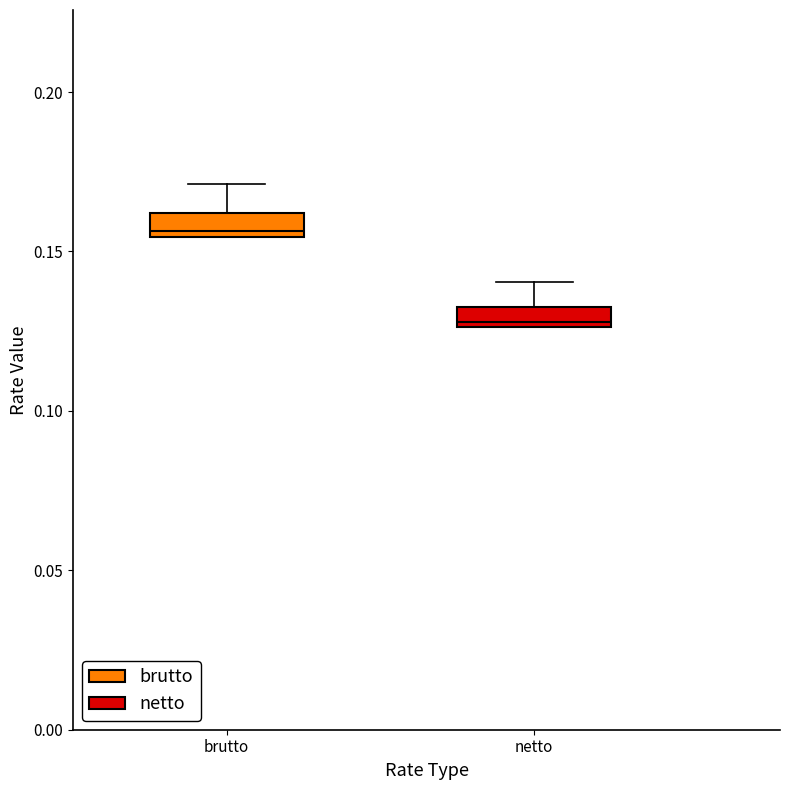

Where does the upper whisker of the box for brutto end on the y-axis? The values are not printed on the chart, so give them approximately, as read against the axis.

0.170